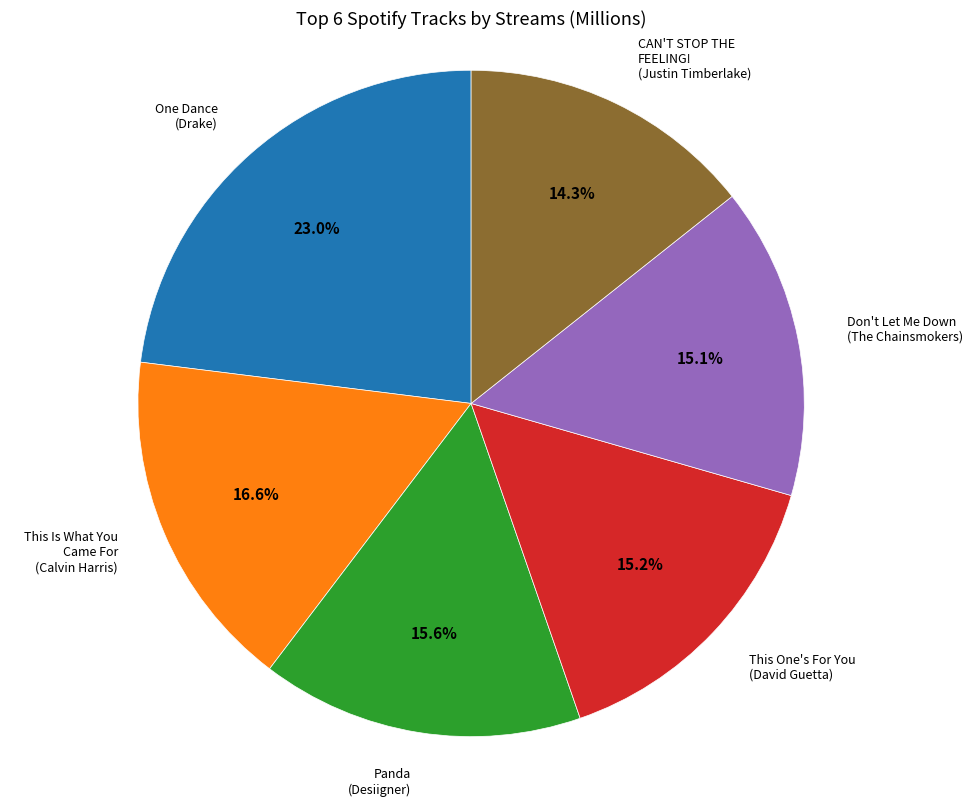

Is there any slice that represents more than half of the pie?

No